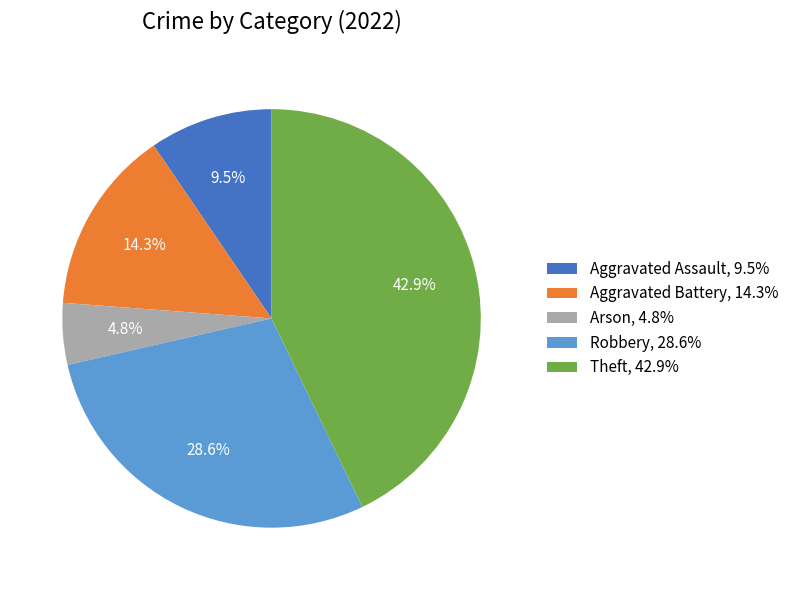

Rank the categories by value from lowest to highest.

Arson, 4.8%, Aggravated Assault, 9.5%, Aggravated Battery, 14.3%, Robbery, 28.6%, Theft, 42.9%